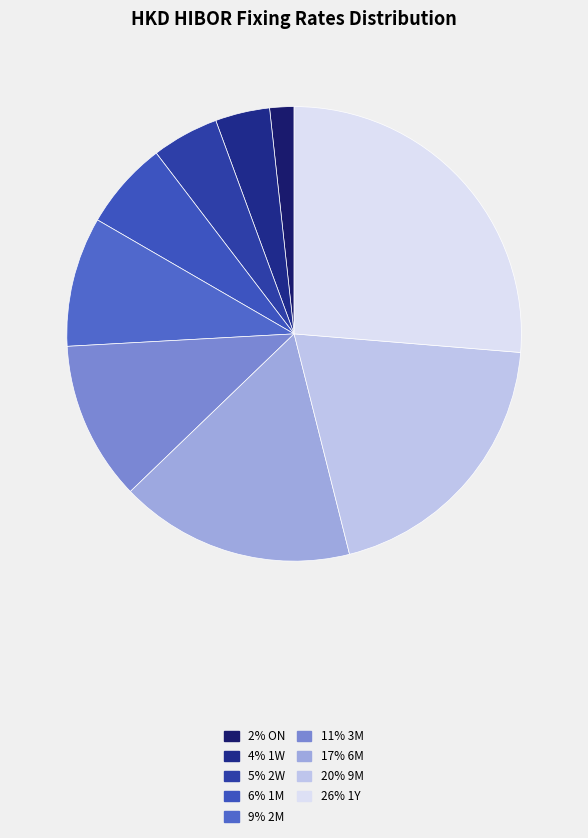

How many slices are in this pie chart?

9